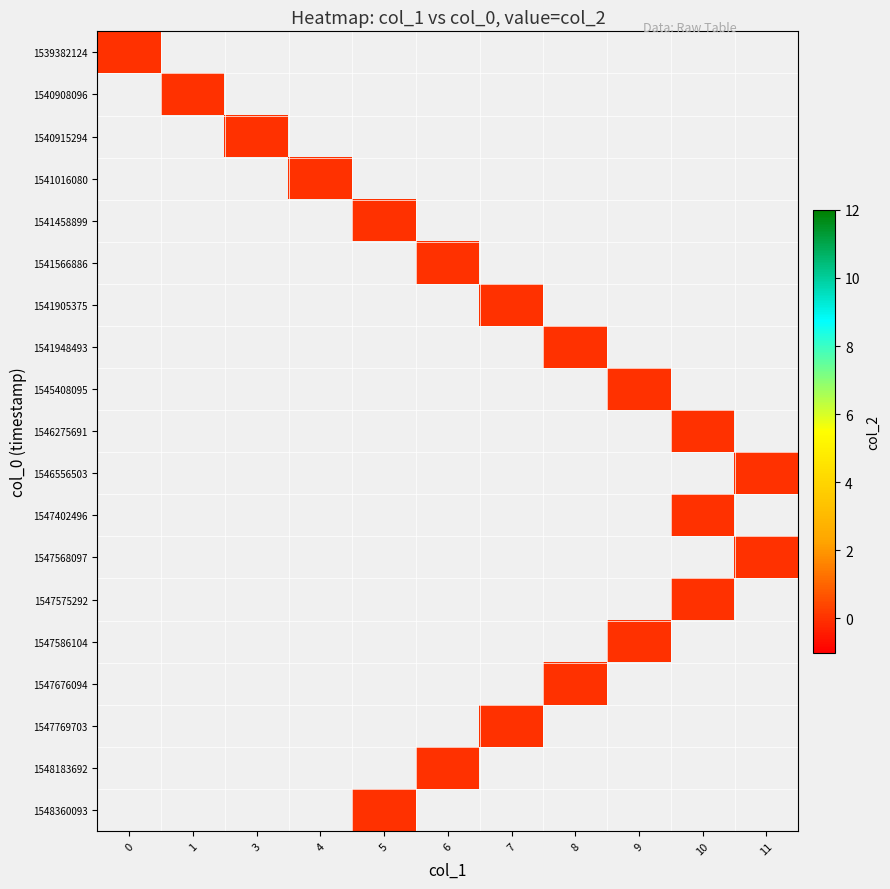

The value of 1 at 1 is 0. True or false?

False